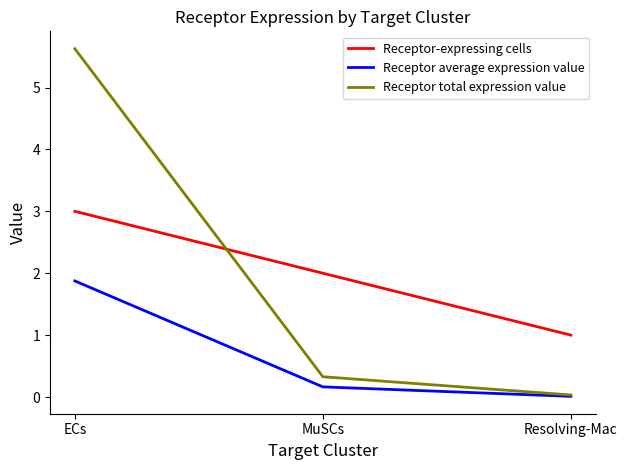

Is the value of Receptor average expression value at ECs greater than the value of Receptor-expressing cells at ECs?

No